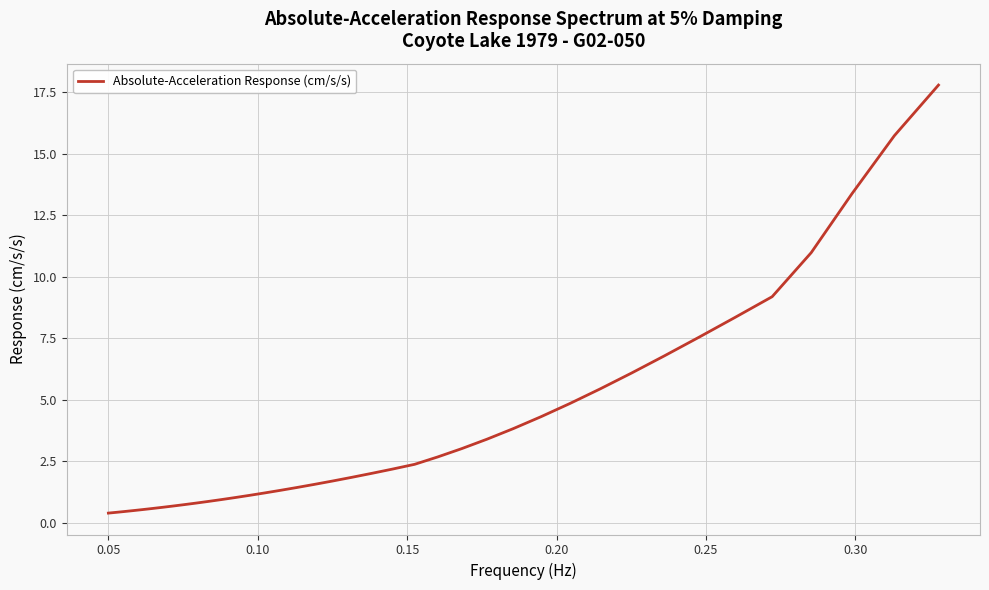

Does the chart display data point markers on the line(s)?

No